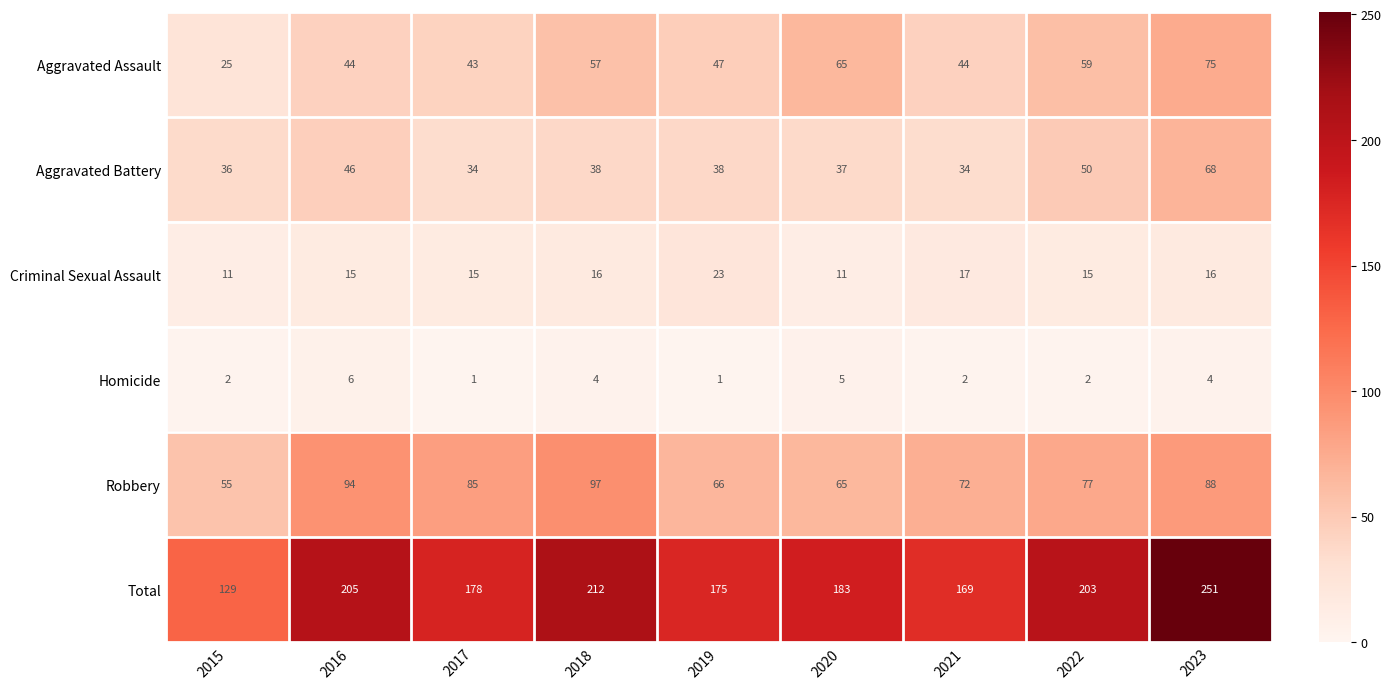

What is the difference between the second highest and second lowest values in the Aggravated Assault series?

22